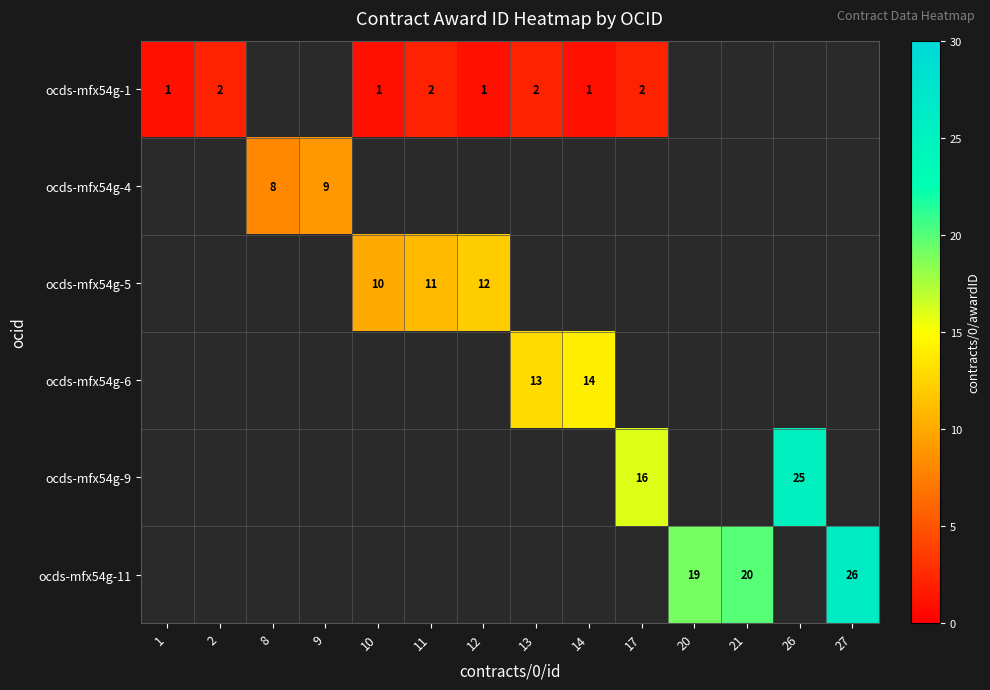

The ocds-mfx54g-11 series shows 15 at 27. True or false?

False